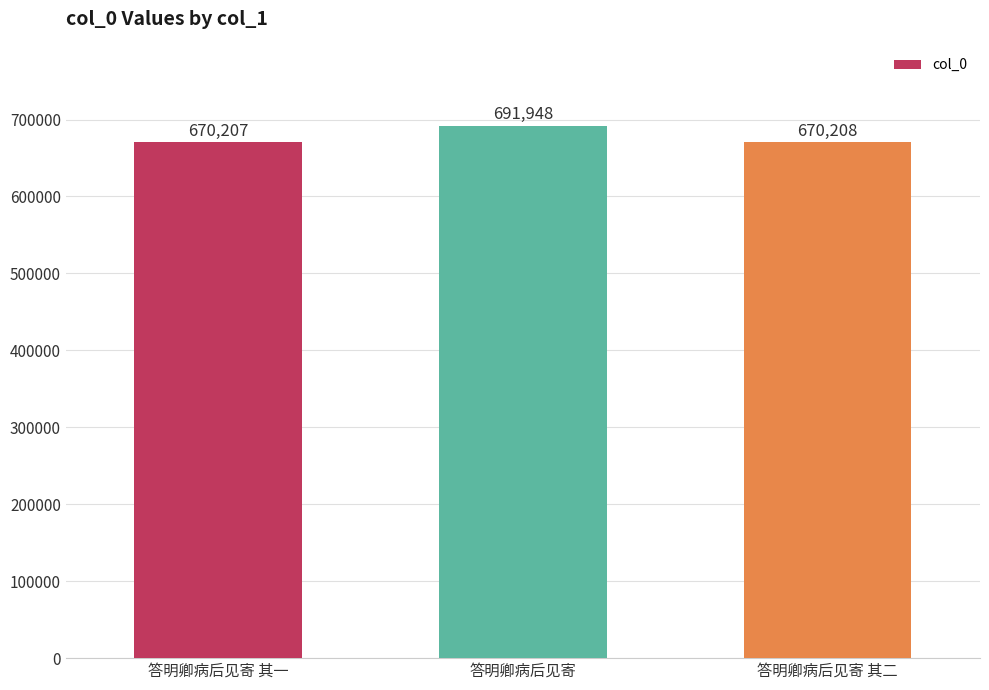

Rank the categories by value from lowest to highest.

答明卿病后见寄 其一, 答明卿病后见寄 其二, 答明卿病后见寄